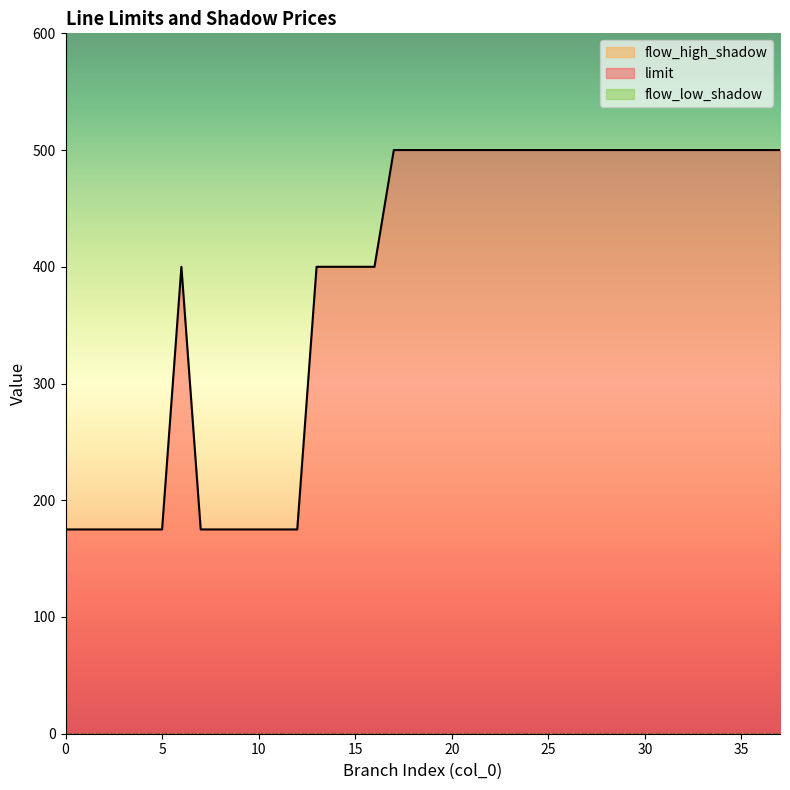

Which series changed the most between 3 and 19?

limit